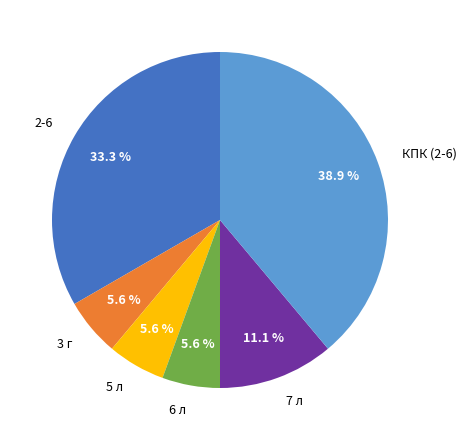

How many segments does this pie chart have?

6